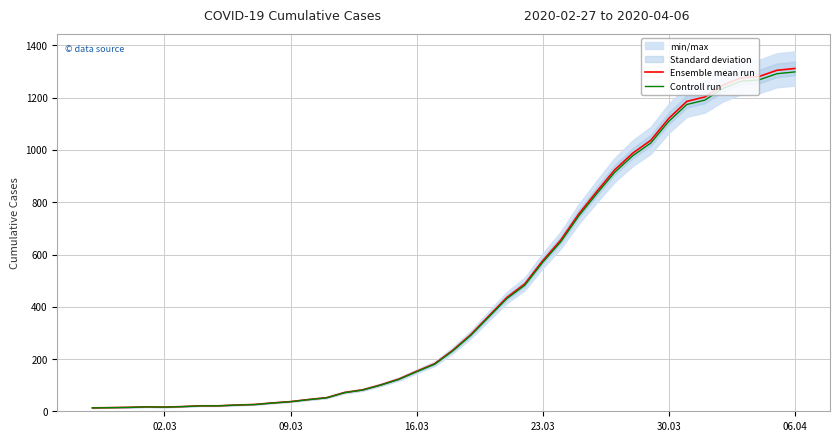

What is the highest value of the Ensemble mean run series?

1312.0